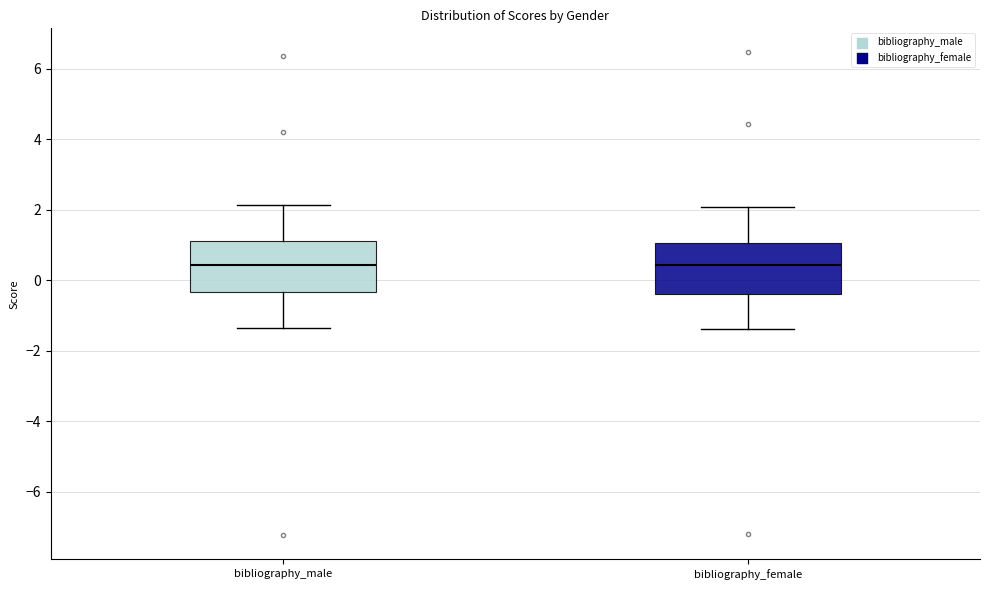

Reading left to right, read every box against the y-axis: the position of its median line, the range the box covers, and the ends of its whiskers. The values are not printed on the chart, so give them approximately, as read against the axis.

bibliography_male: median 0.4, box -0.4 to 1.2, whiskers -1.4 to 2.2
bibliography_female: median 0.4, box -0.4 to 1.0, whiskers -1.4 to 2.0